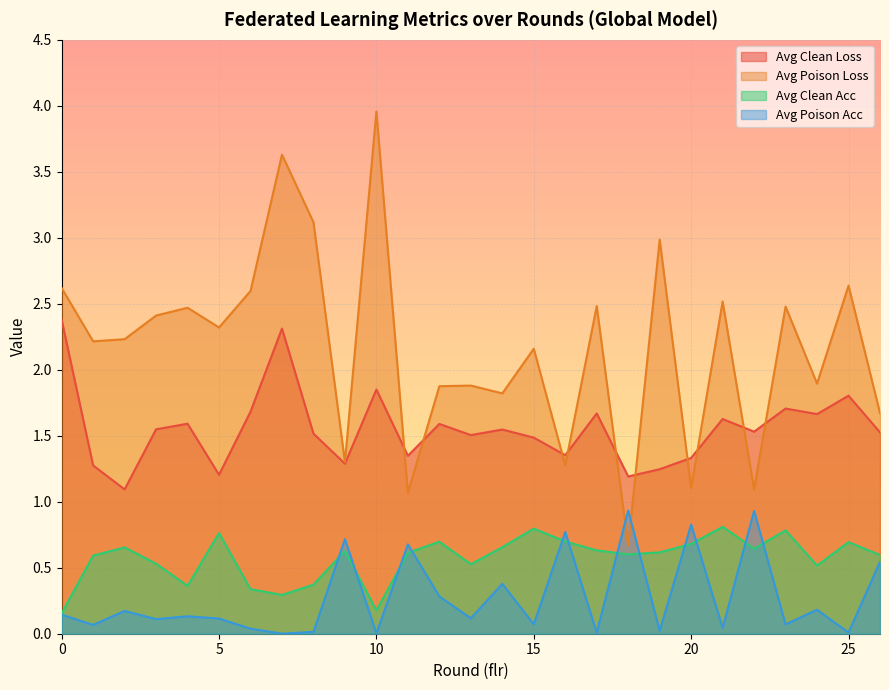

Rank the categories by avg_poison_acc value from highest to lowest.

18, 22, 20, 16, 9, 11, 26, 14, 12, 24, 2, 0, 4, 13, 5, 3, 15, 23, 1, 21, 6, 19, 8, 25, 17, 10, 7